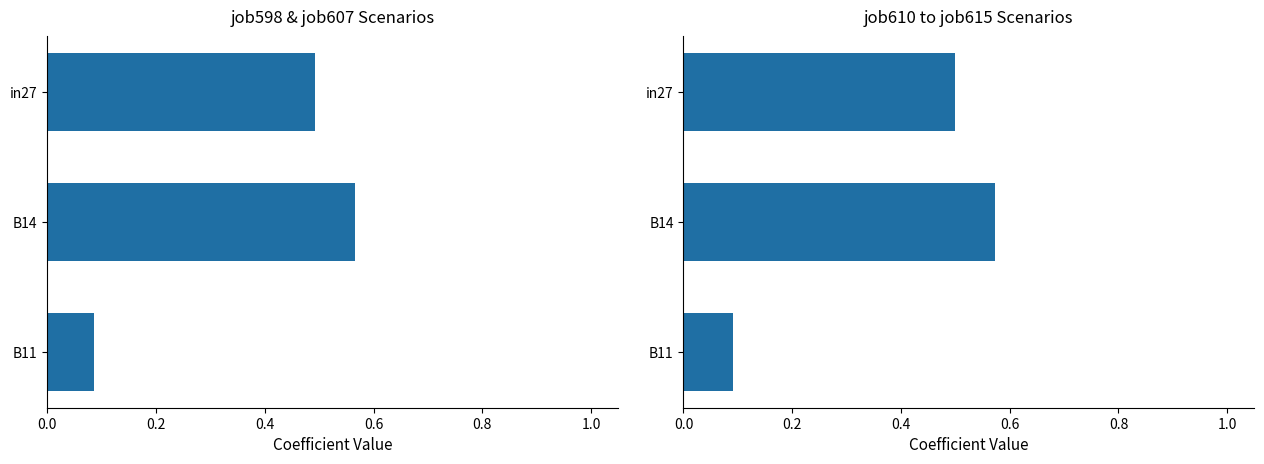

Which has a higher value, B14 or B11?

B14